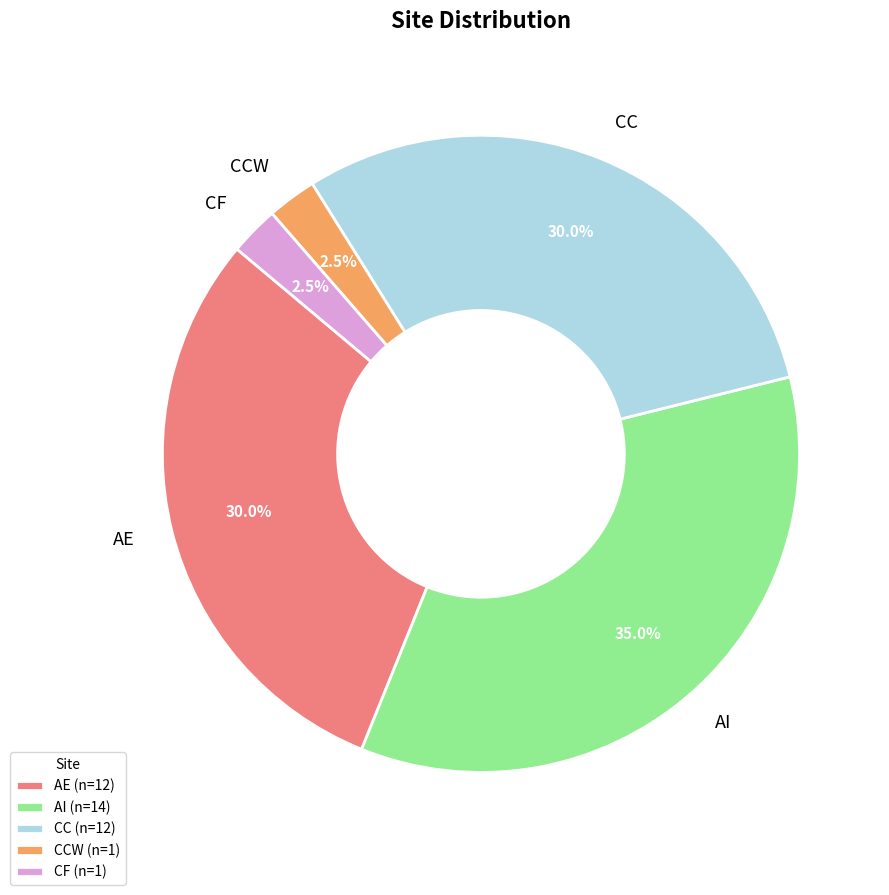

Does any single category account for the majority?

No